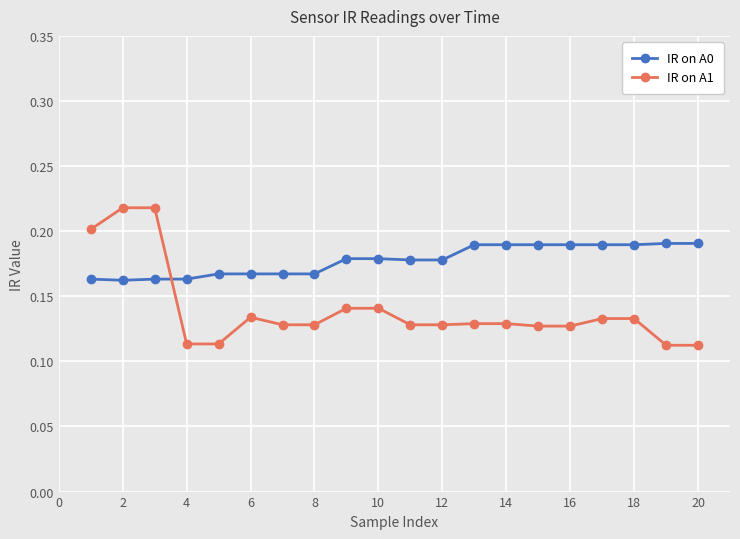

After their last crossing, which series has the higher values: IR on A1 or IR on A0?

IR on A0